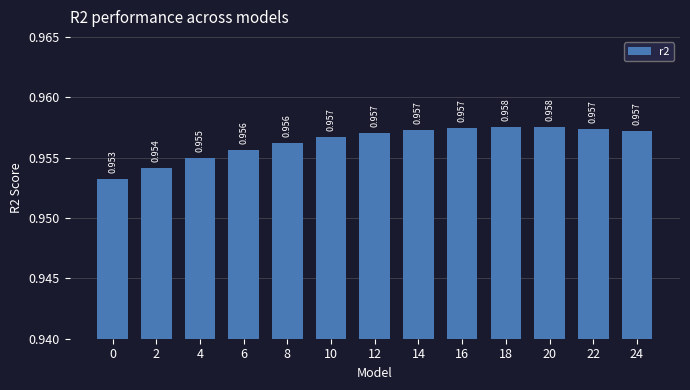

Between 14 and 16, which is larger?

16